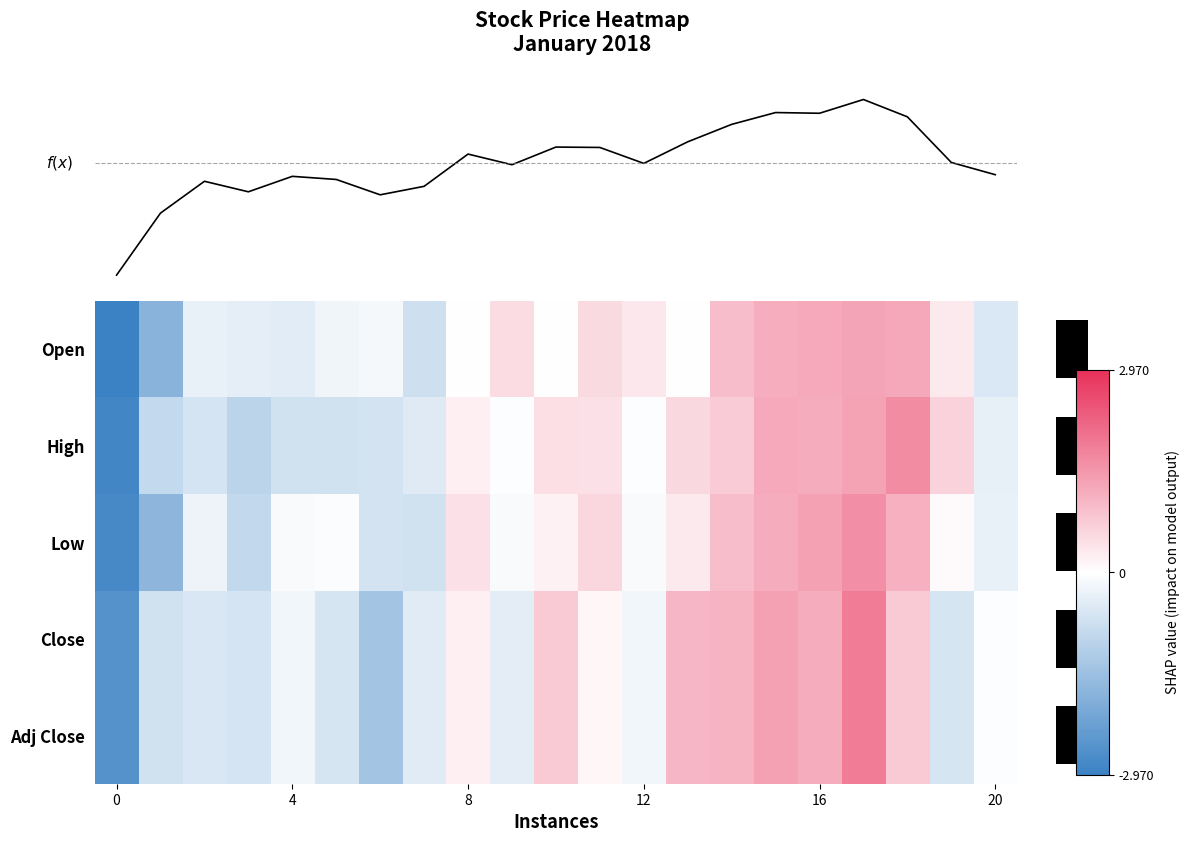

Count the number of categories in the chart.

21